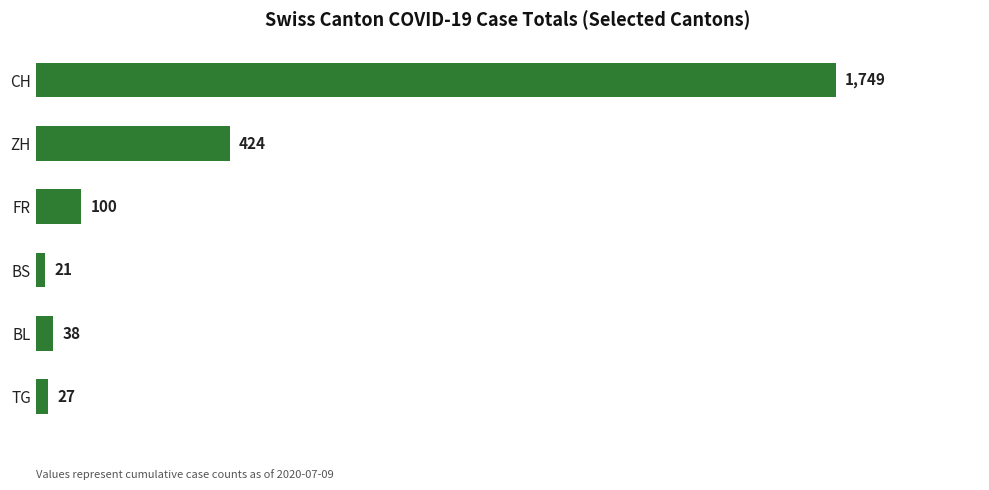

What is the smallest value displayed?

21